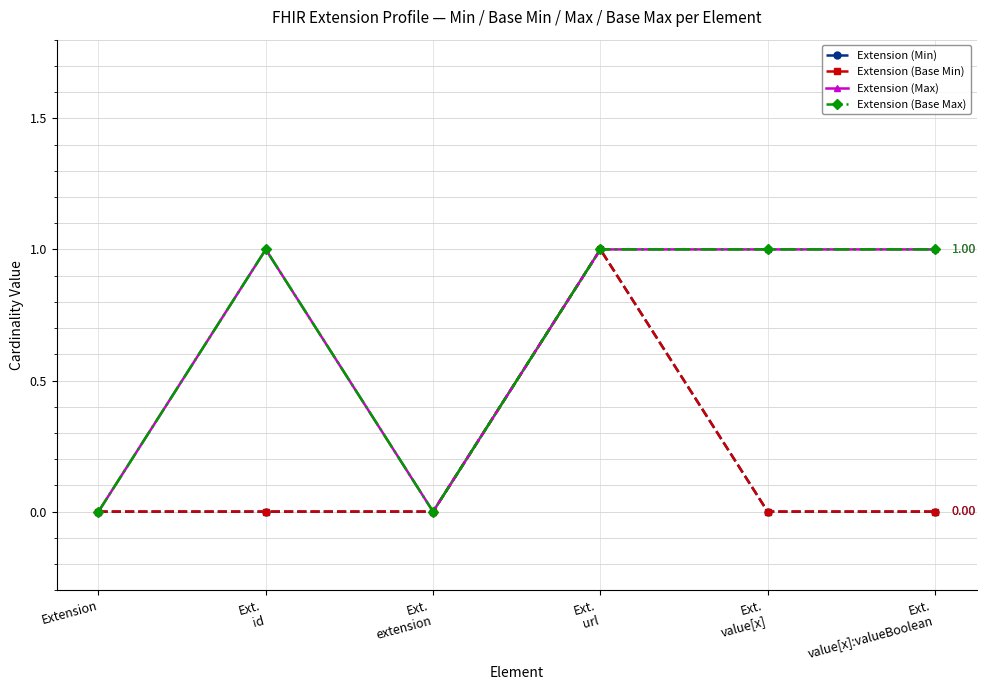

Is this an area chart (filled region under the line)?

No